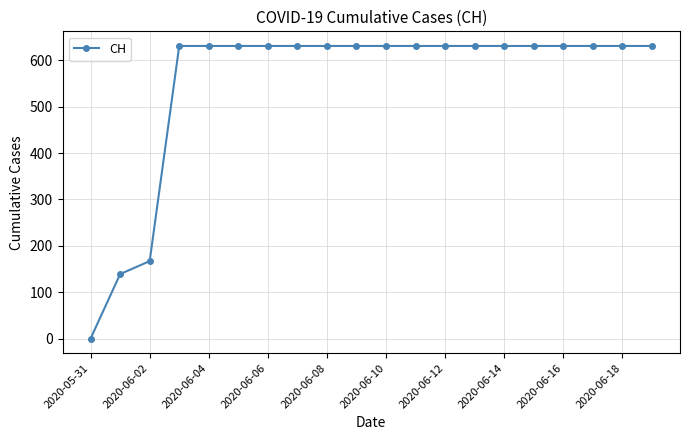

How many lines are shown in the chart?

1